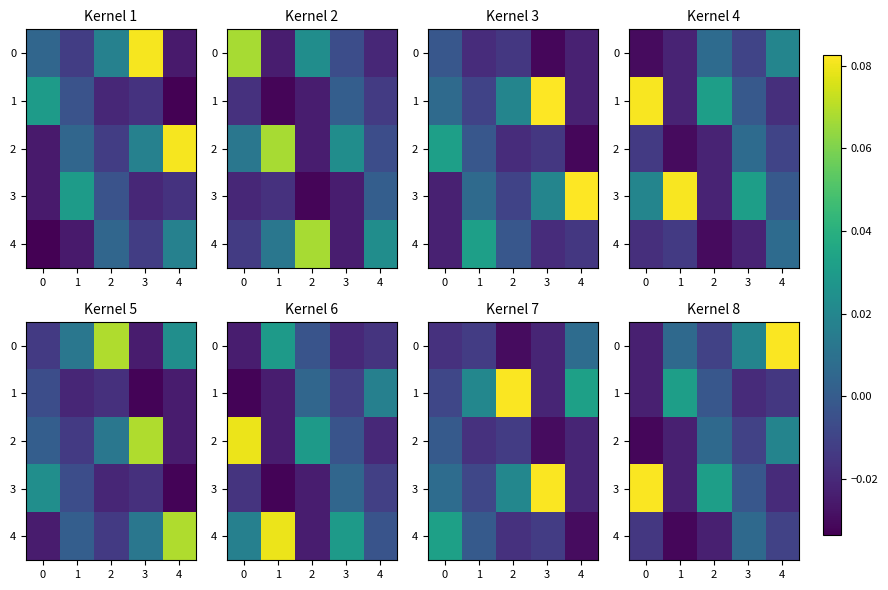

What is the sum of the 3 values at 3 and 0?

0.1